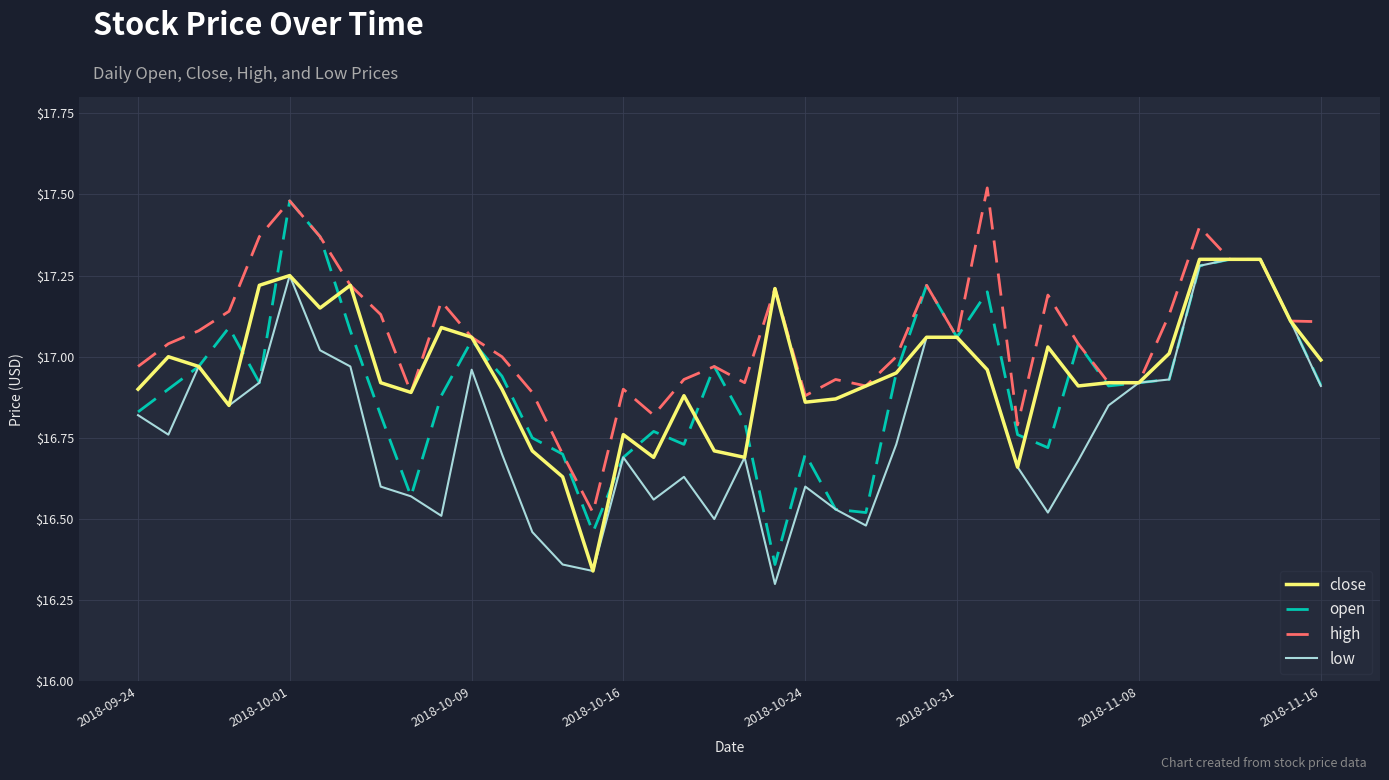

Which series has the largest total across all categories?

high